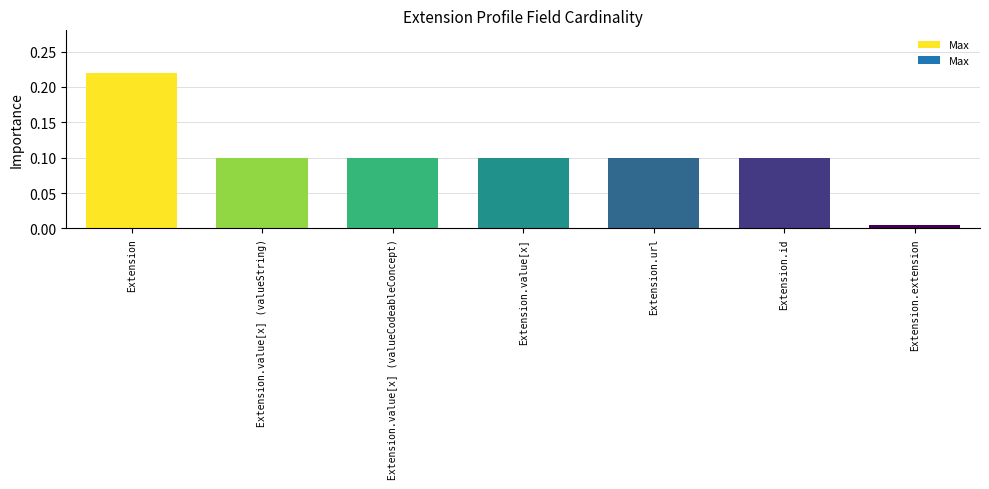

What is the value of the 5th bar from the left?

0.1